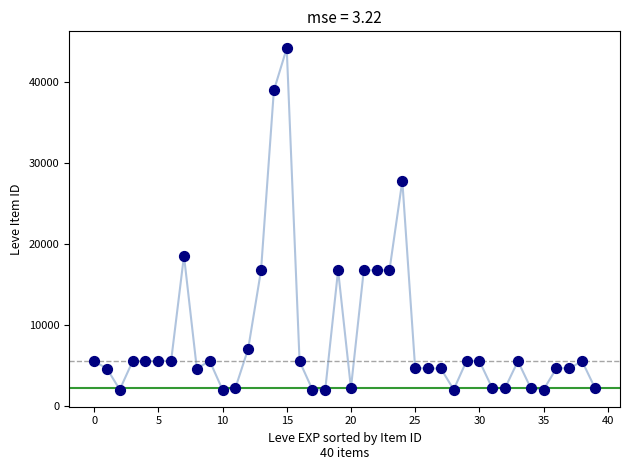

What is the range of Y values (max minus min)?

42187